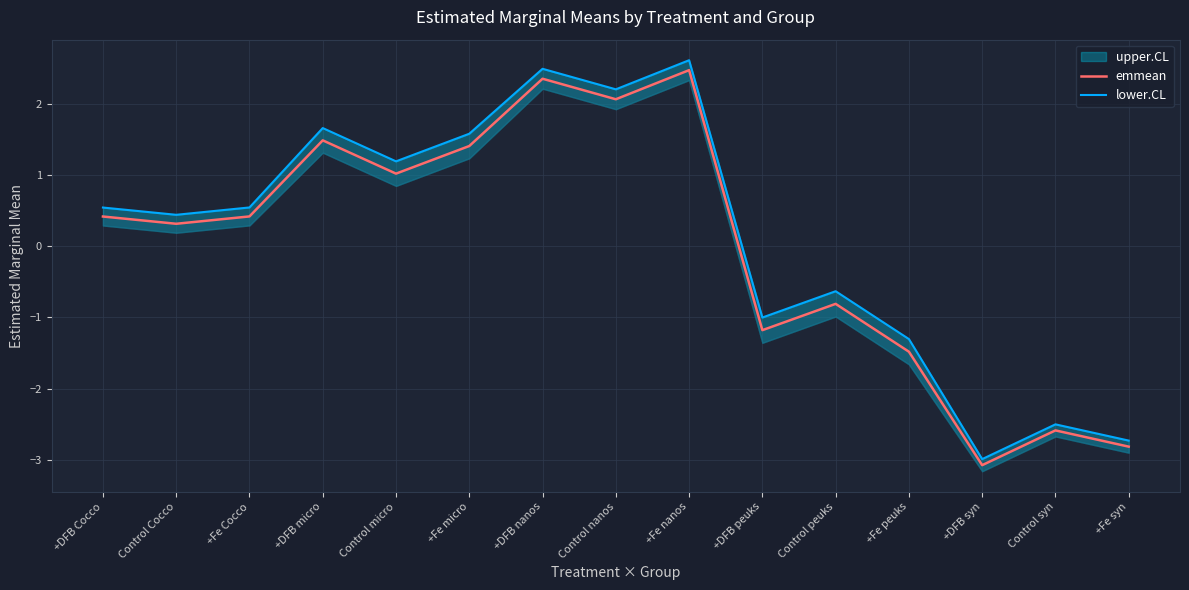

At how many categories does at least one series exceed 0?

9